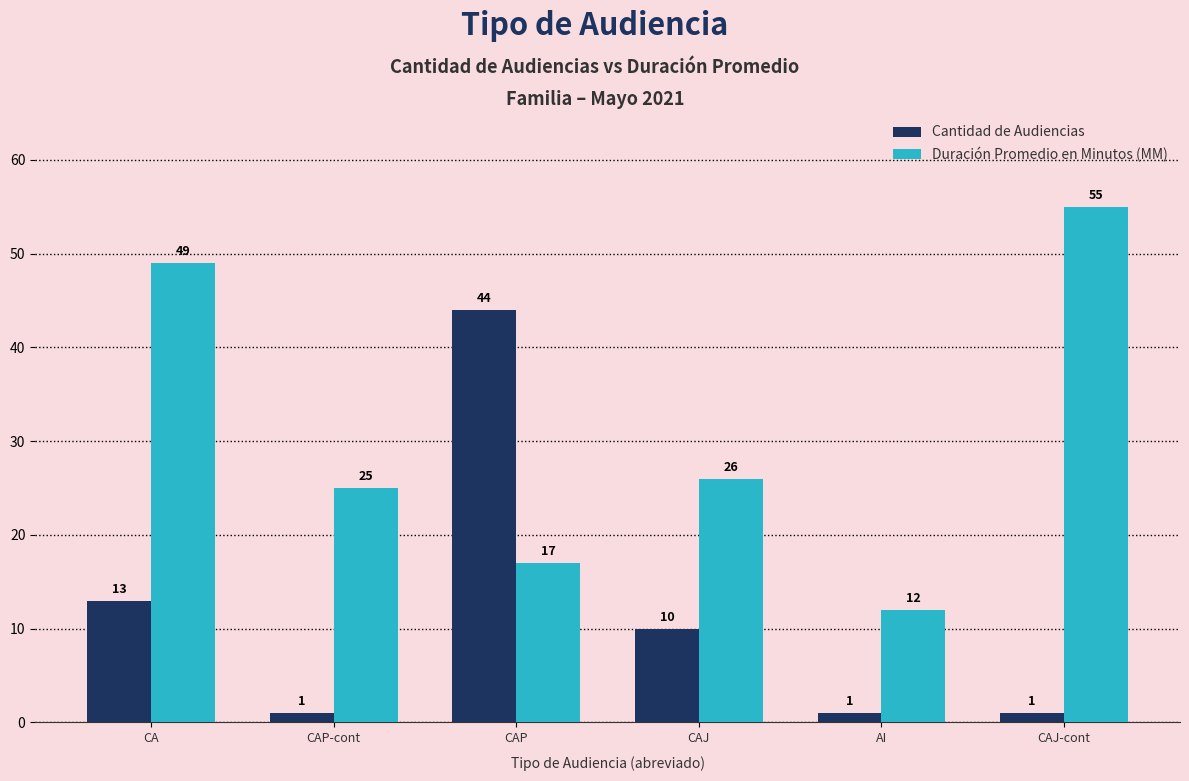

What is the maximum value shown in the chart?

55